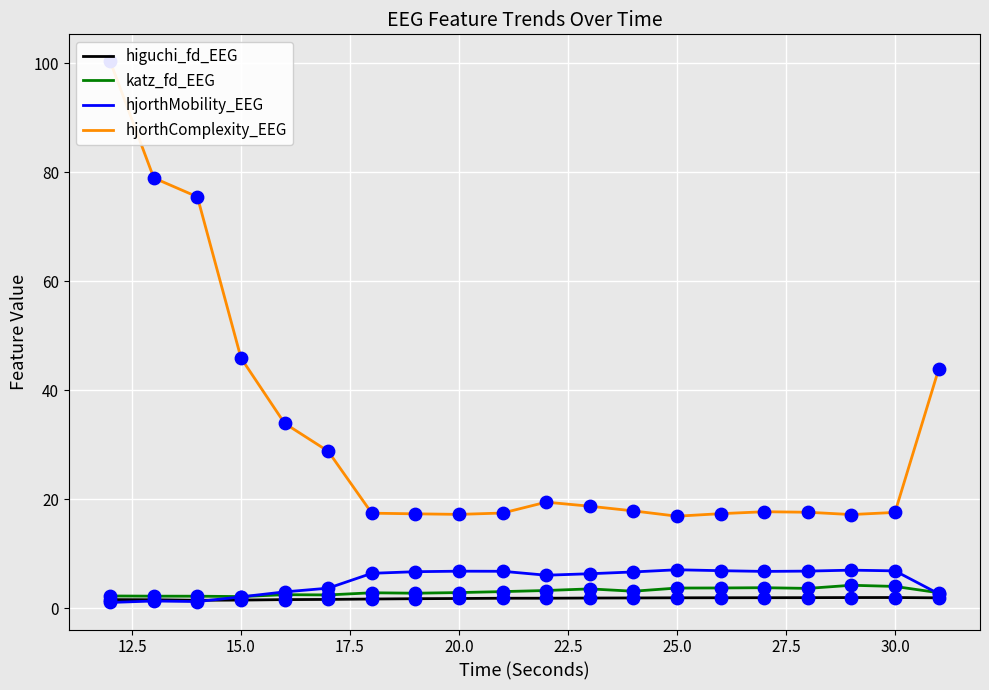

What is the maximum value for hjorthMobility_EEG?

7.0